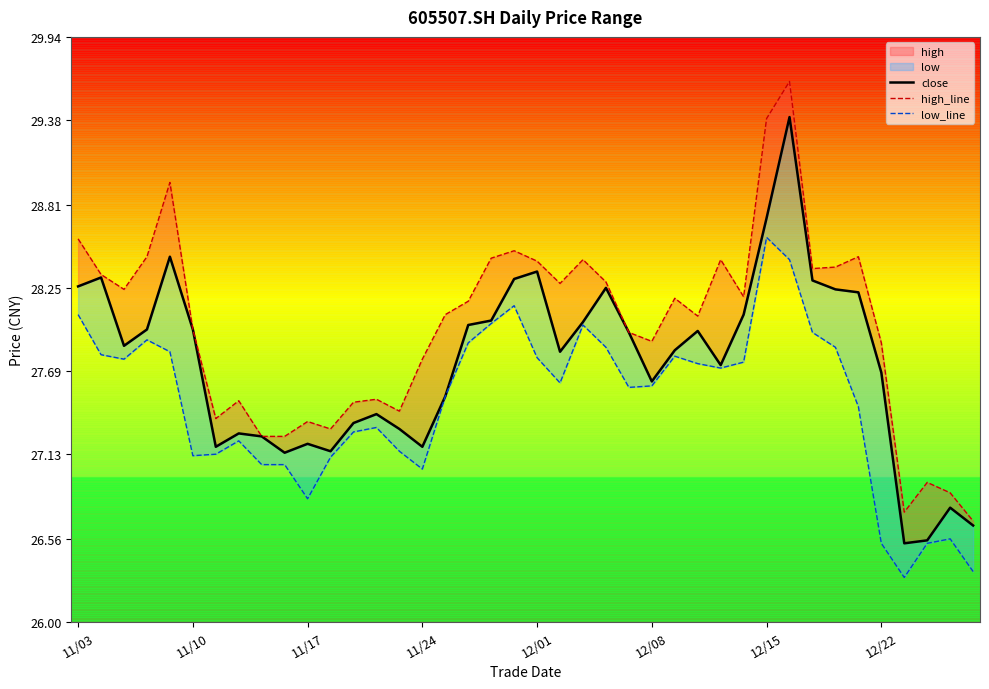

At which category does the chart reach its peak across all series?

31